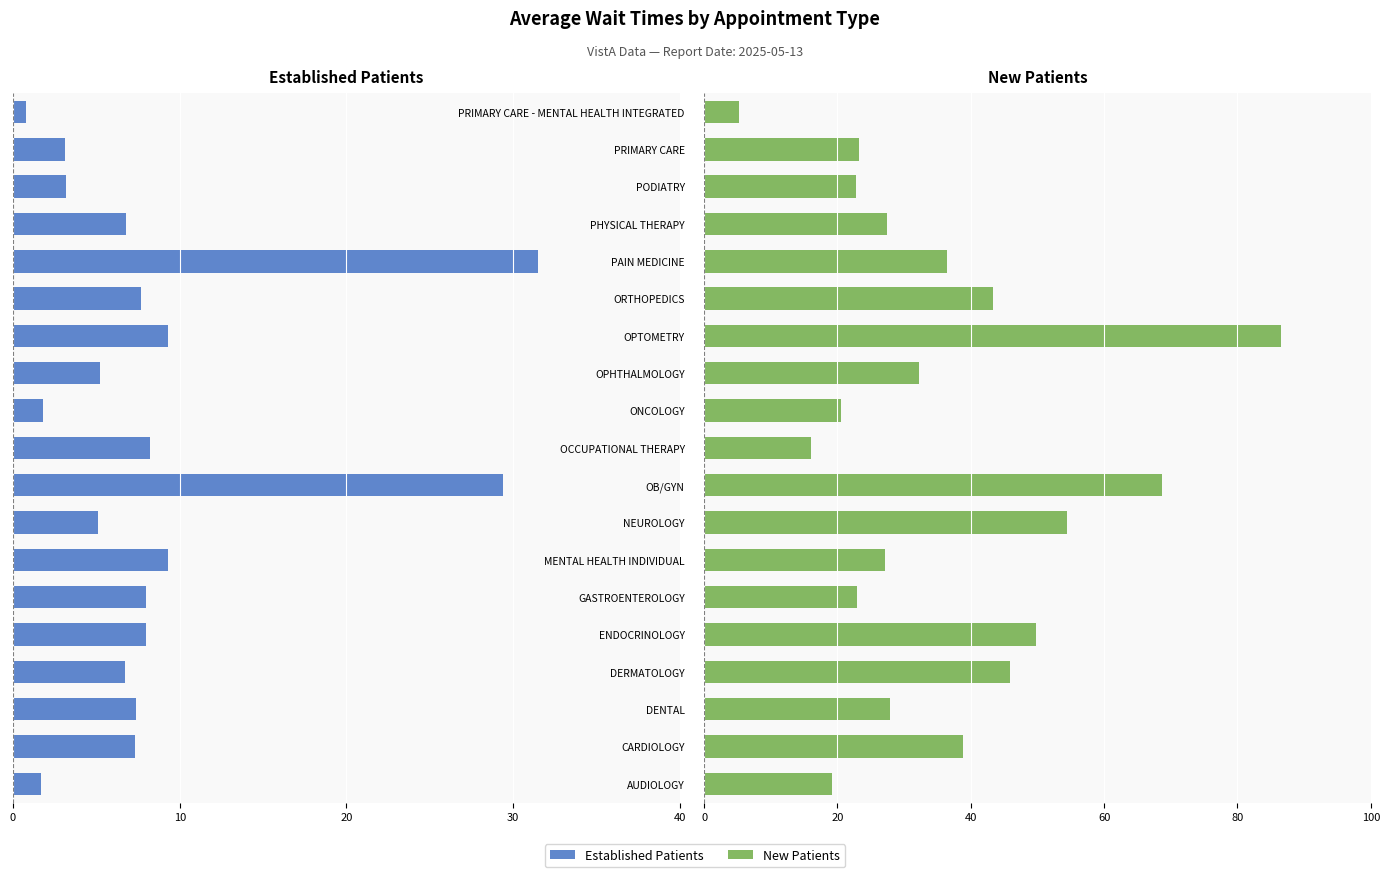

What value does the NewPatients series have at ORTHOPEDICS?

43.4